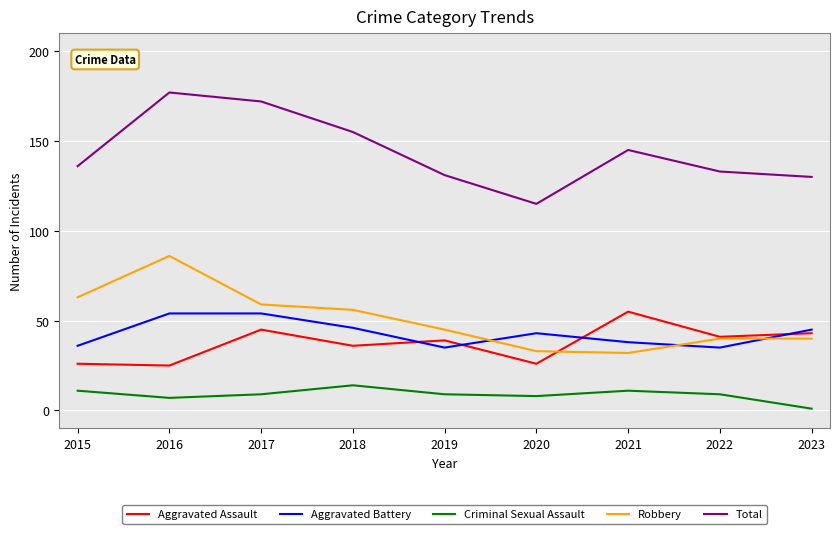

What is the approximate value of Aggravated Assault at 2022?

41